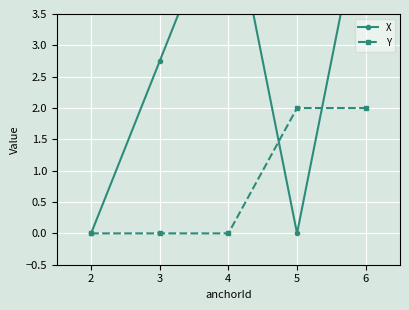

How many distinct data groups are displayed?

2